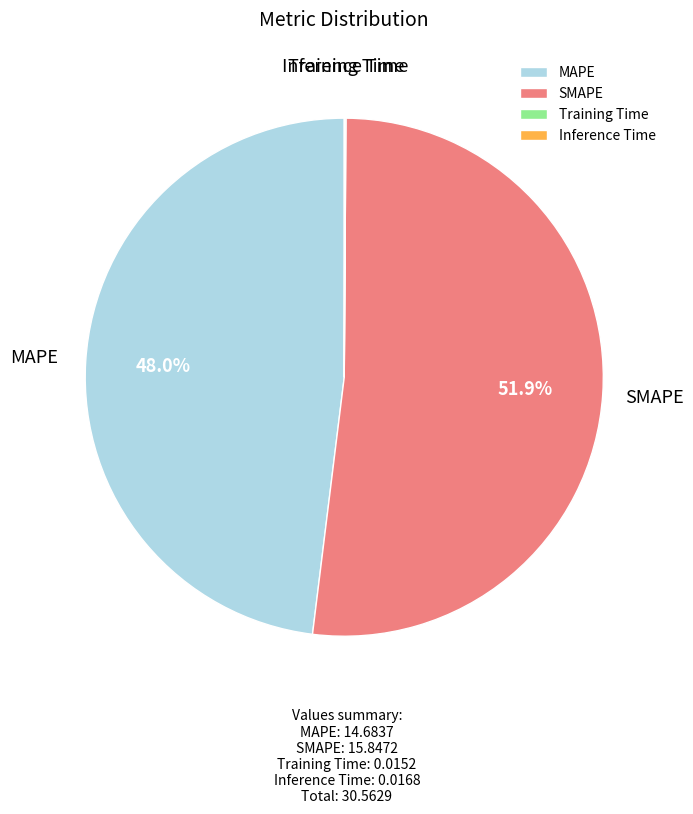

Is there any slice that represents more than half of the pie?

Yes